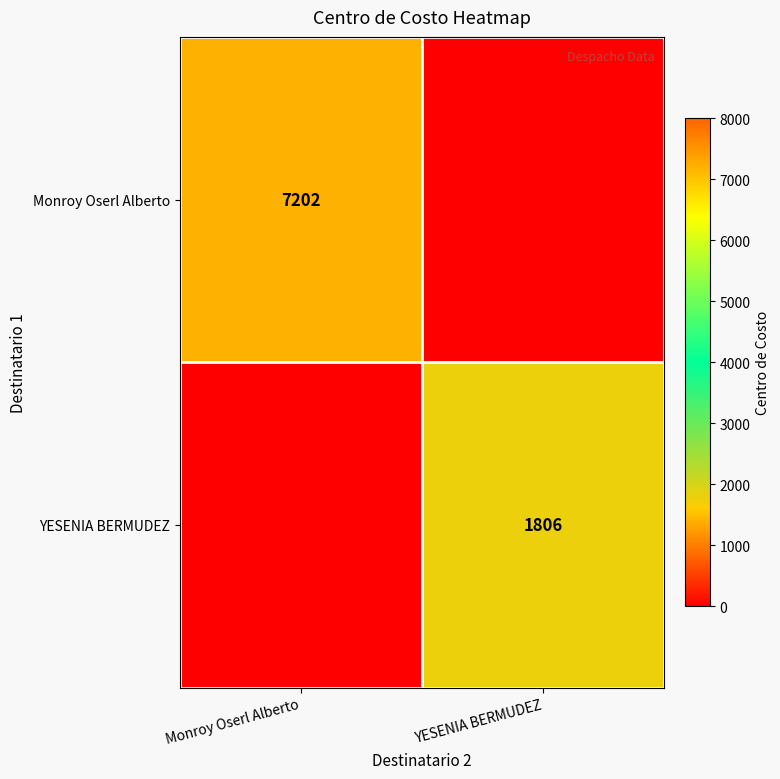

At how many categories does at least one series exceed 6811?

1